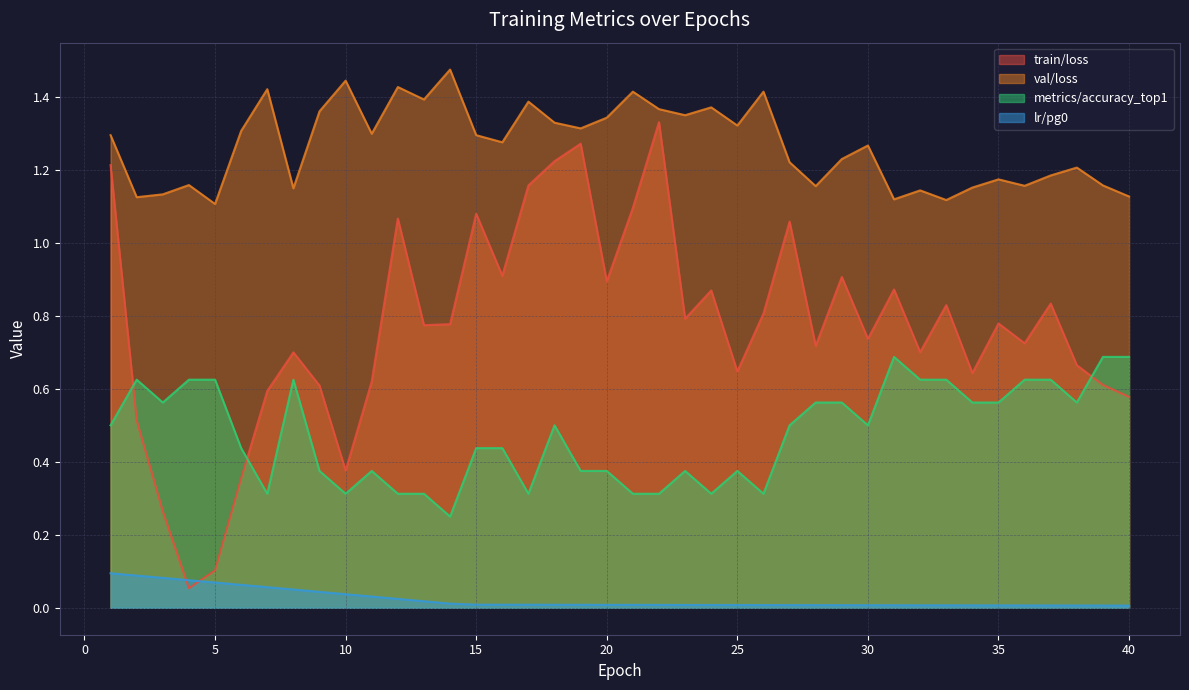

Reading left to right, extract all data points from this chart.

train/loss: 1.2	0.5	0.3	0.1	0.1	0.4	0.6	0.7	0.6	0.4	0.6	1.1	0.8	0.8	1.1	0.9	1.2	1.2	1.3	0.9	1.1	1.3	0.8	0.9	0.6	0.8	1.1	0.7	0.9	0.7	0.9	0.7	0.8	0.6	0.8	0.7	0.8	0.7	0.6	0.6
val/loss: 1.3	1.1	1.1	1.2	1.1	1.3	1.4	1.1	1.4	1.4	1.3	1.4	1.4	1.5	1.3	1.3	1.4	1.3	1.3	1.3	1.4	1.4	1.3	1.4	1.3	1.4	1.2	1.2	1.2	1.3	1.1	1.1	1.1	1.2	1.2	1.2	1.2	1.2	1.2	1.1
metrics/accuracy_top1: 0.5	0.6	0.6	0.6	0.6	0.4	0.3	0.6	0.4	0.3	0.4	0.3	0.3	0.2	0.4	0.4	0.3	0.5	0.4	0.4	0.3	0.3	0.4	0.3	0.4	0.3	0.5	0.6	0.6	0.5	0.7	0.6	0.6	0.6	0.6	0.6	0.6	0.6	0.7	0.7
lr/pg0: 0.1	0.1	0.1	0.1	0.1	0.1	0.1	0.1	0.0	0.0	0.0	0.0	0.0	0.0	0.0	0.0	0.0	0.0	0.0	0.0	0.0	0.0	0.0	0.0	0.0	0.0	0.0	0.0	0.0	0.0	0.0	0.0	0.0	0.0	0.0	0.0	0.0	0.0	0.0	0.0